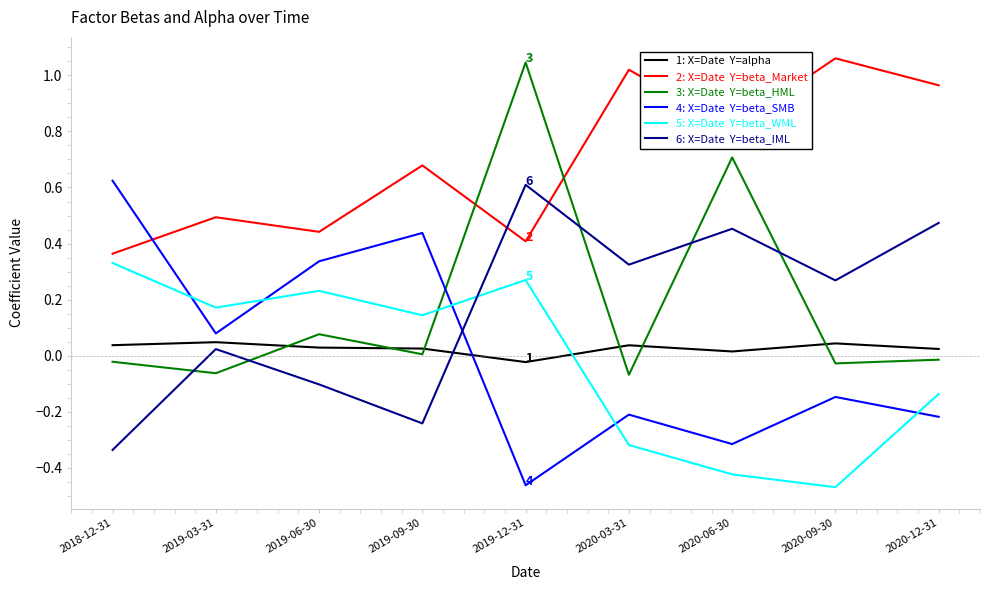

What is the spread (max minus min) of values at 2020-06-30?

1.2